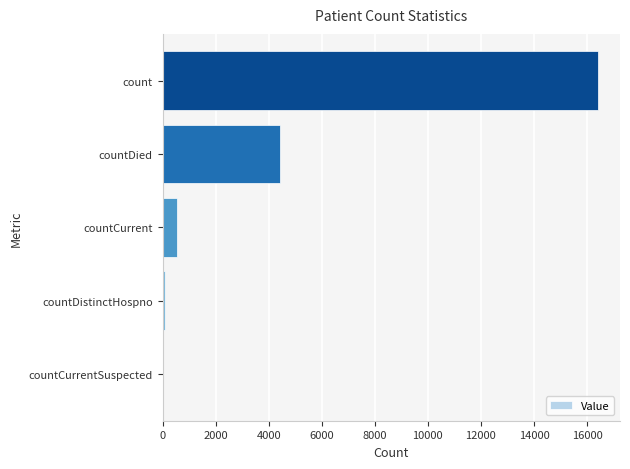

How many positive values are there?

4